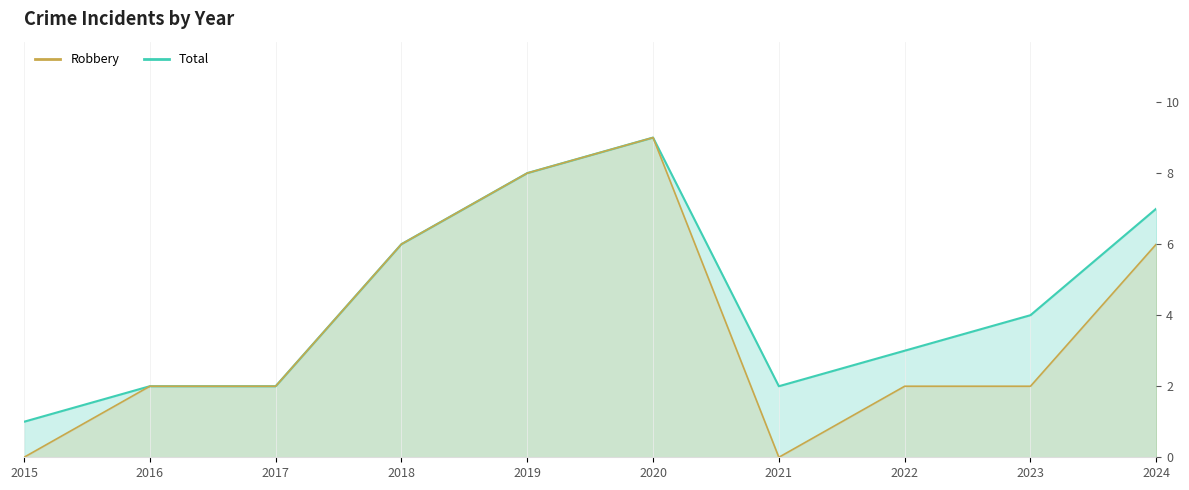

In Robbery, how many points are higher than both neighbors (excluding endpoints)?

1